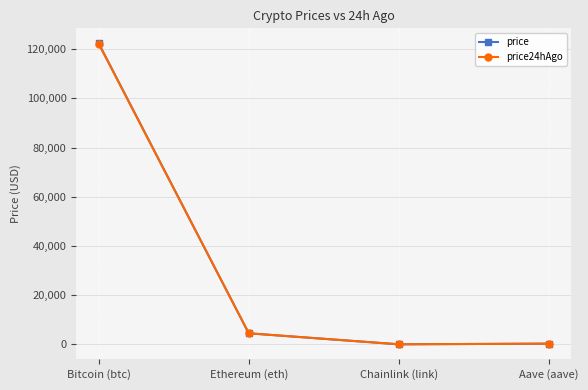

What is the label of the 2nd point from the left?

Ethereum (eth)